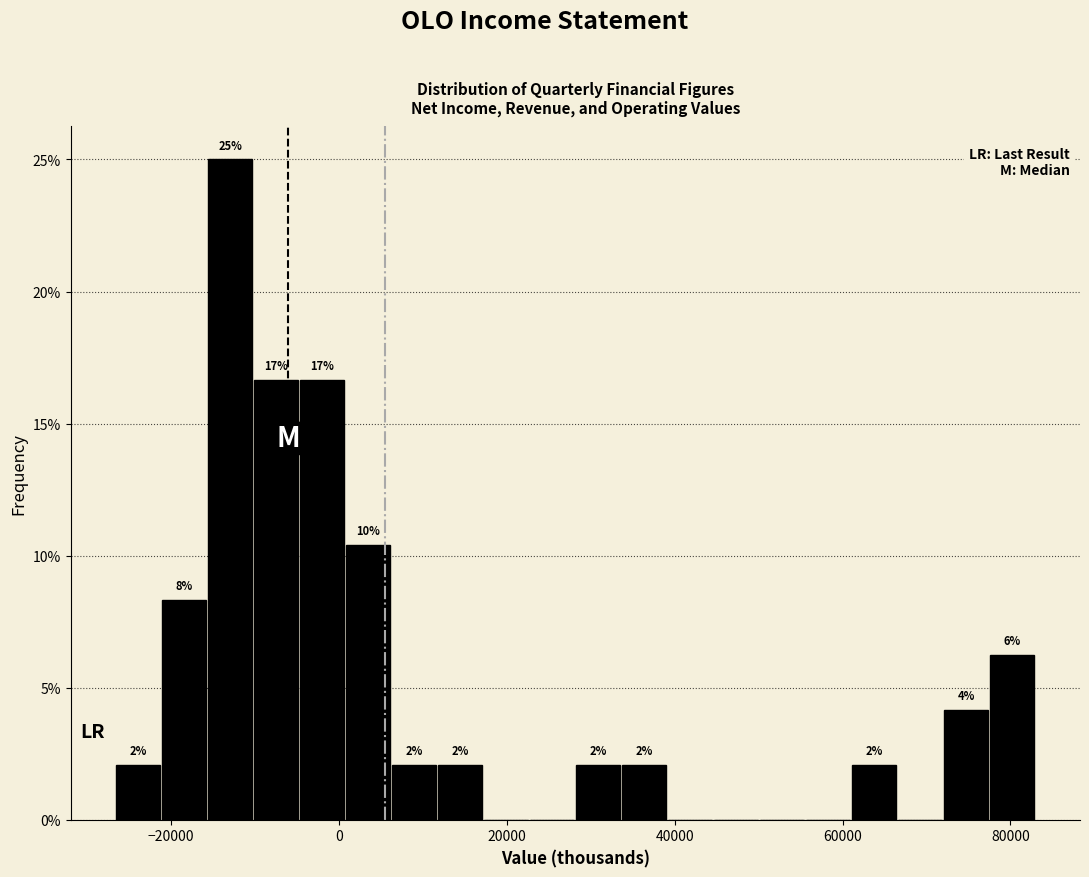

Read against the x-axis, roughly where is the centre of the tallest bar?

-12000